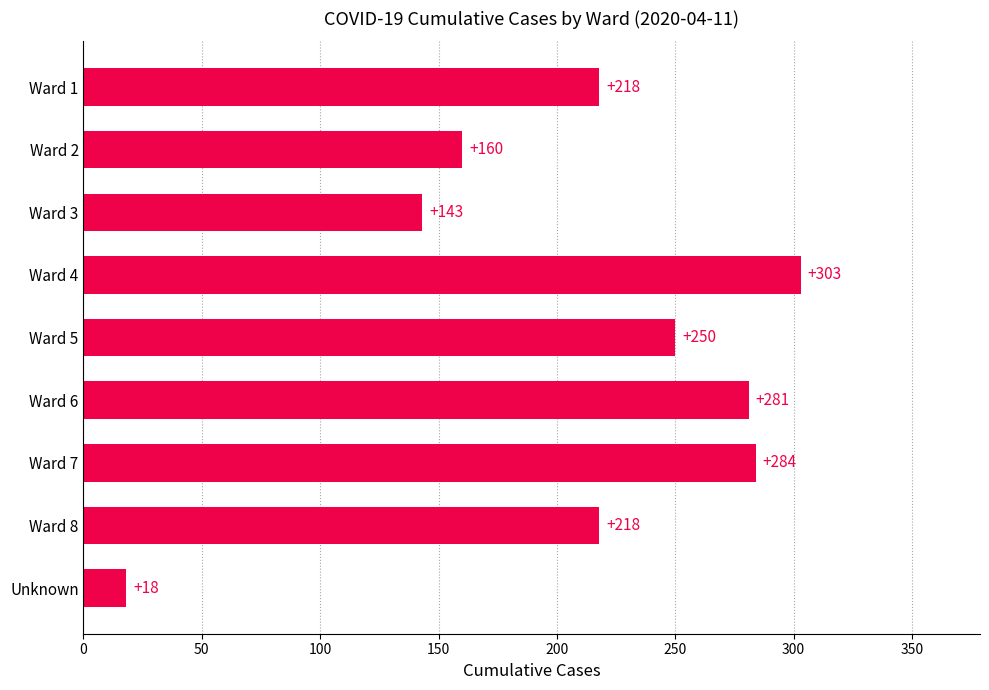

What is the minimum value shown in the chart?

18